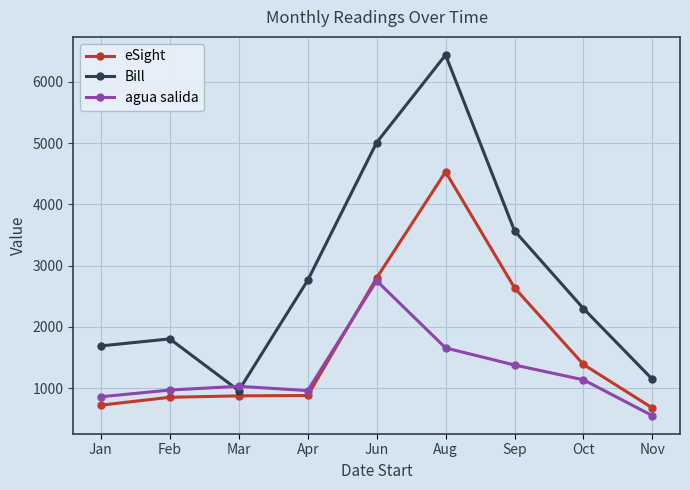

What is the label of the 1st point from the right?

Nov